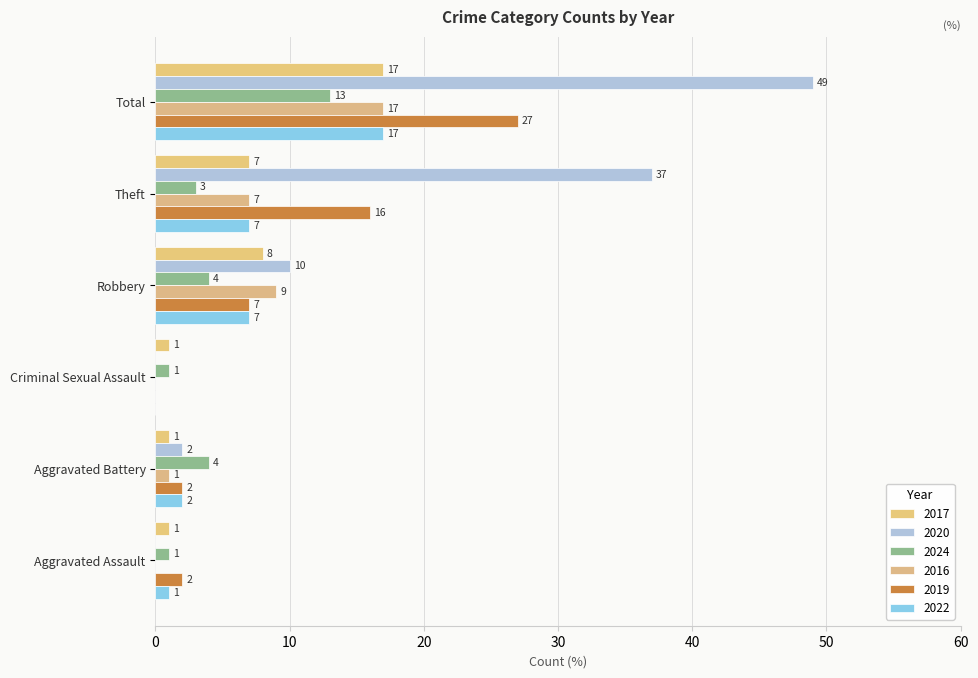

True or false: 2022 has a value of 0 at Criminal Sexual Assault.

True